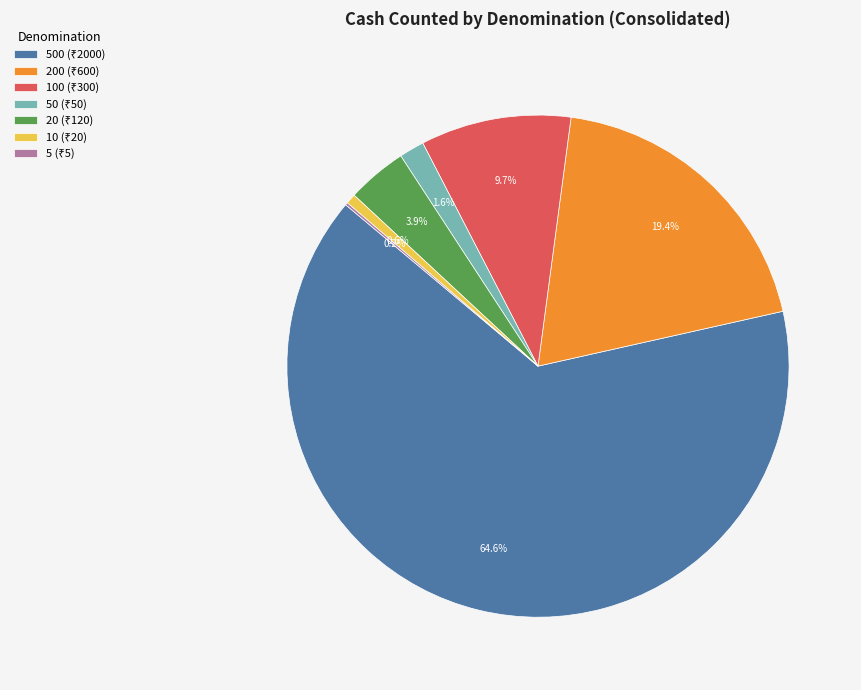

Is there a majority slice in this chart?

Yes